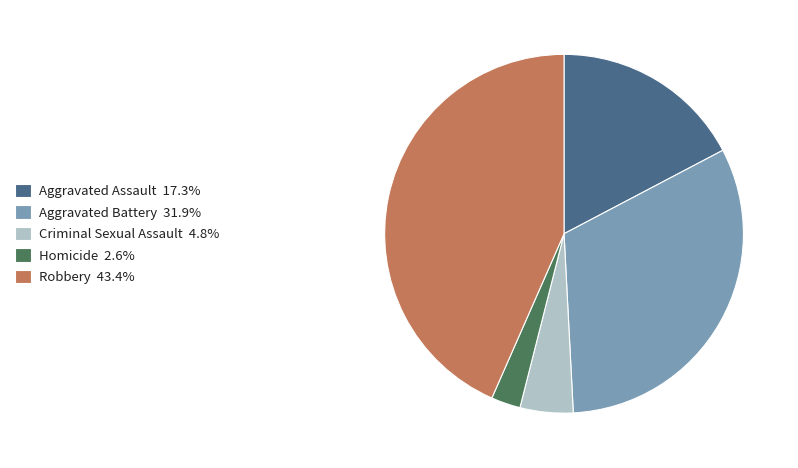

Does Criminal Sexual Assault 4.8% represent more than half of the total?

No